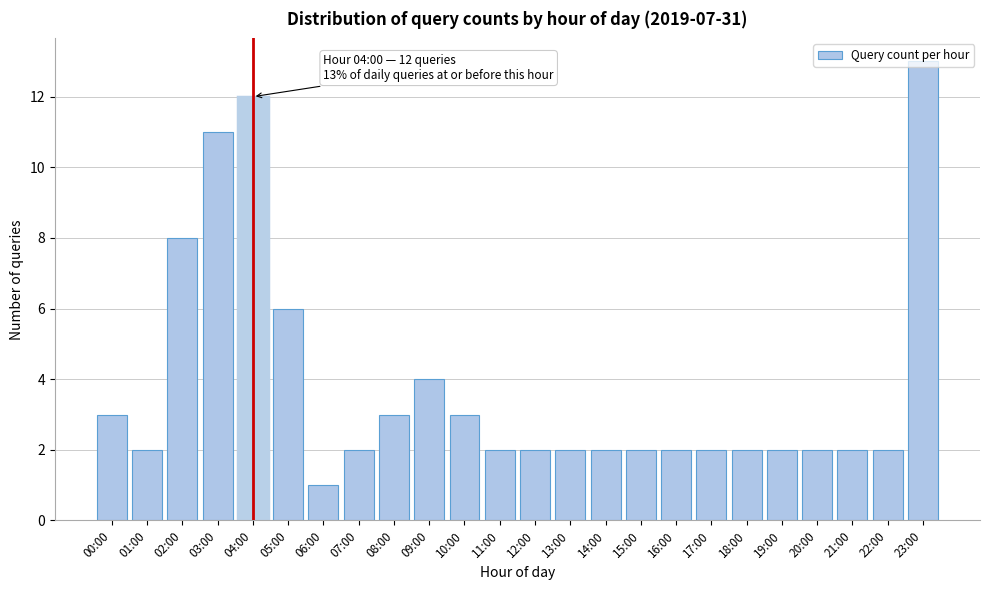

What is the sum of the values at 21:00 and 07:00?

4